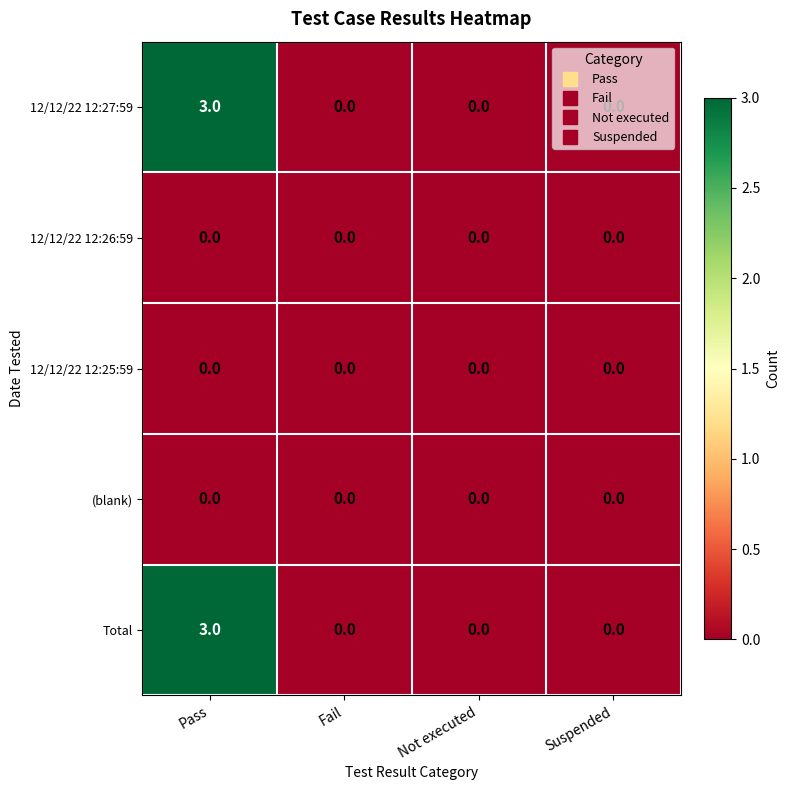

At which category is the sum across all series the highest?

Pass